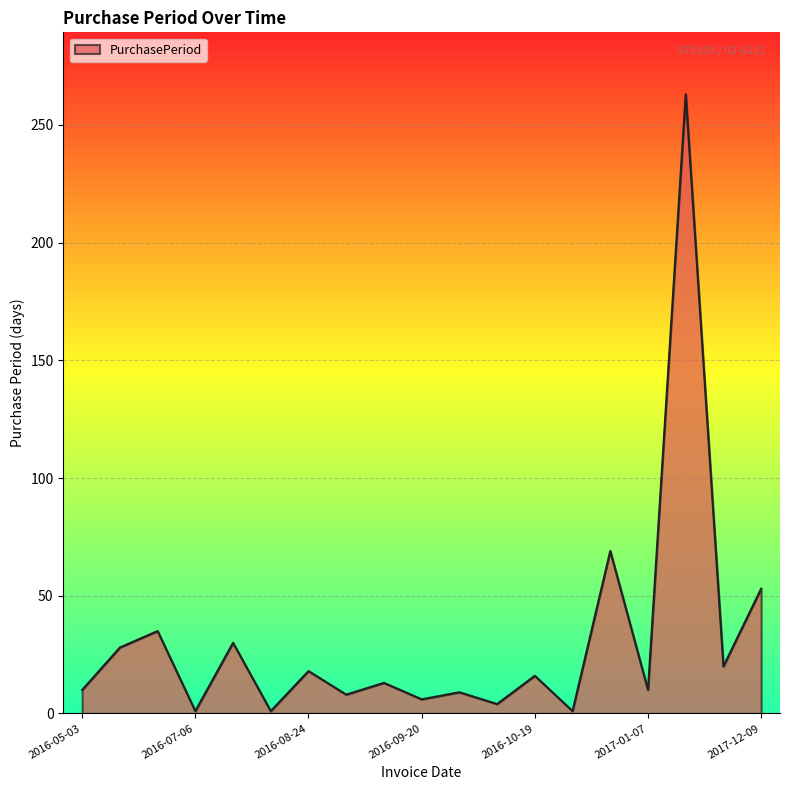

What is the difference between the maximum and minimum values?

262